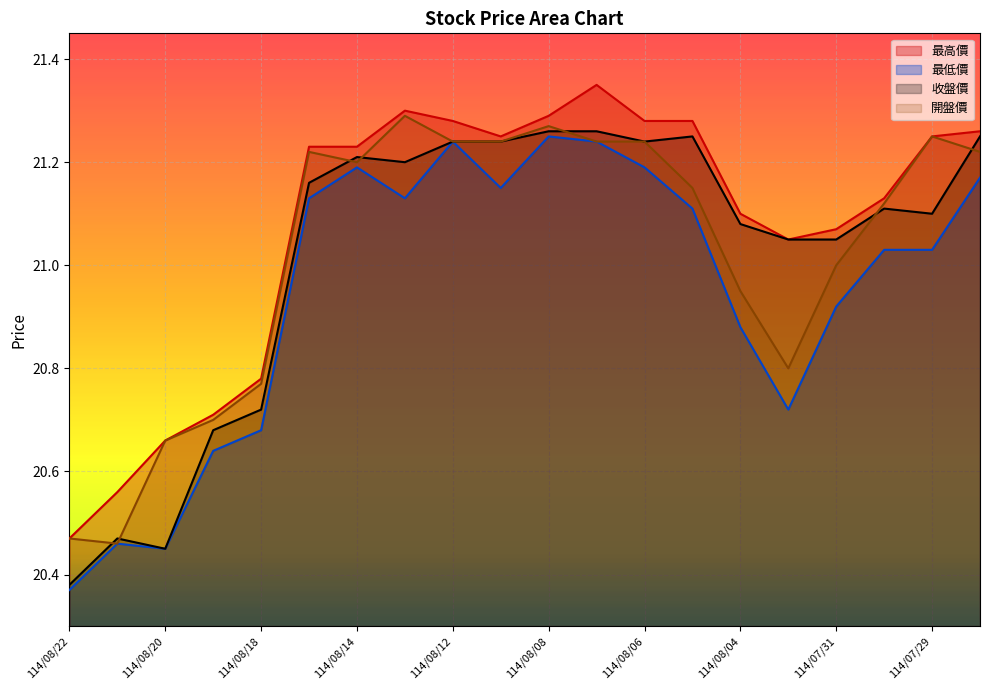

Between 114/08/14 and 114/08/05, which series saw the biggest shift?

最低價